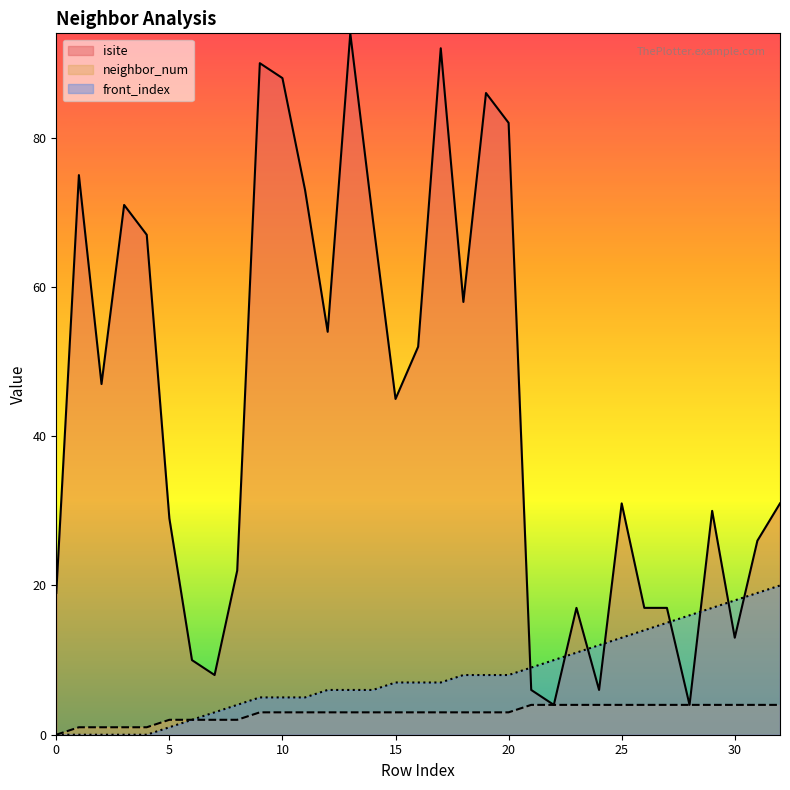

True or false: neighbor_num and front_index cross at least once.

False